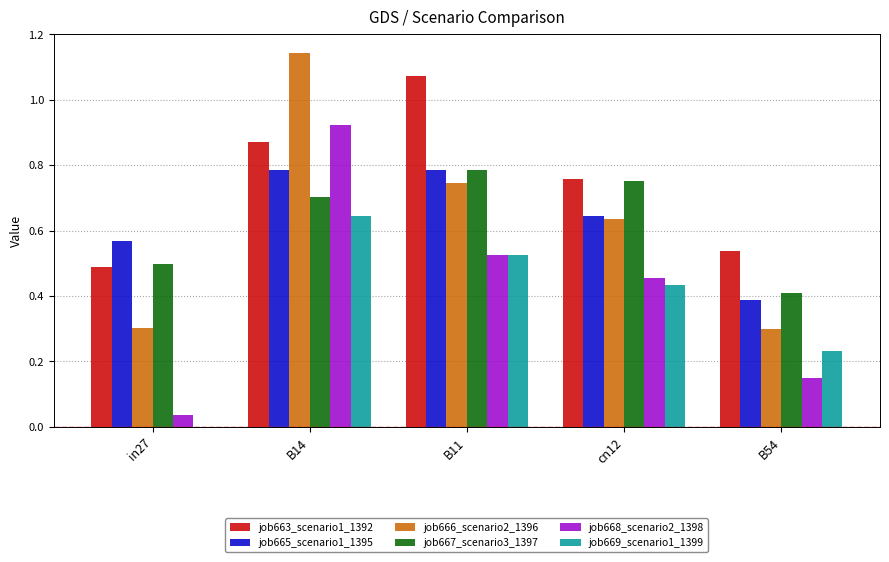

Are the bars grouped side by side (vs. stacked)?

Yes